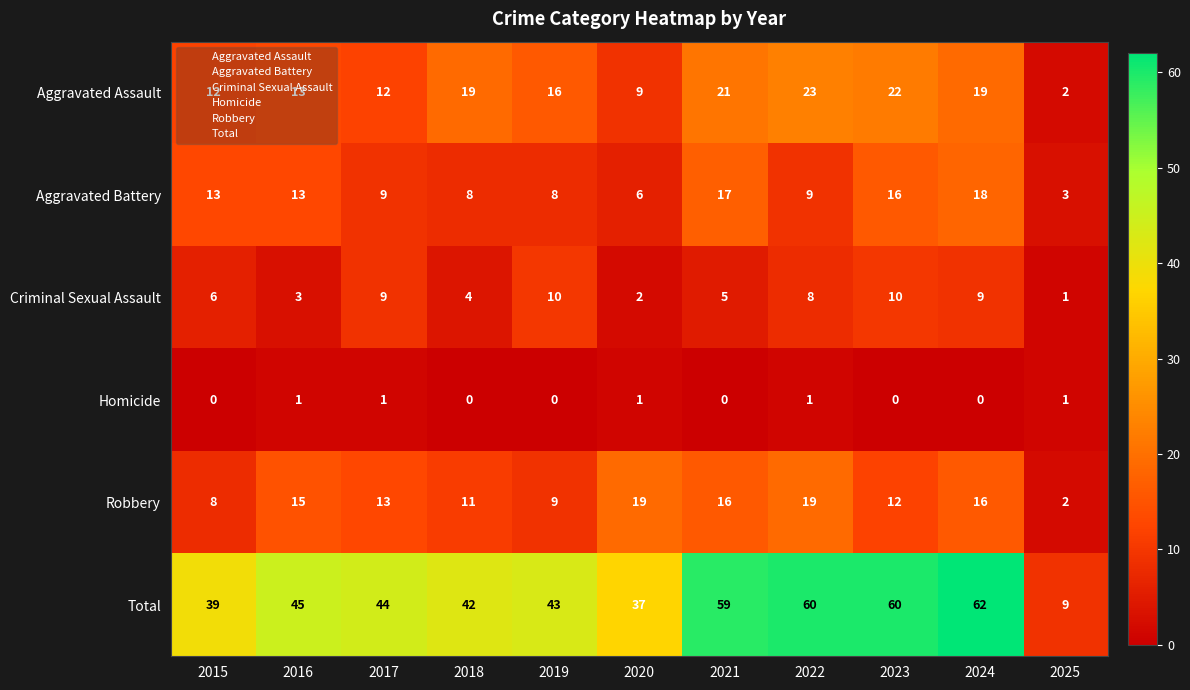

Rank the series by their maximum value, from lowest to highest.

Homicide, Criminal Sexual Assault, Aggravated Battery, Robbery, Aggravated Assault, Total